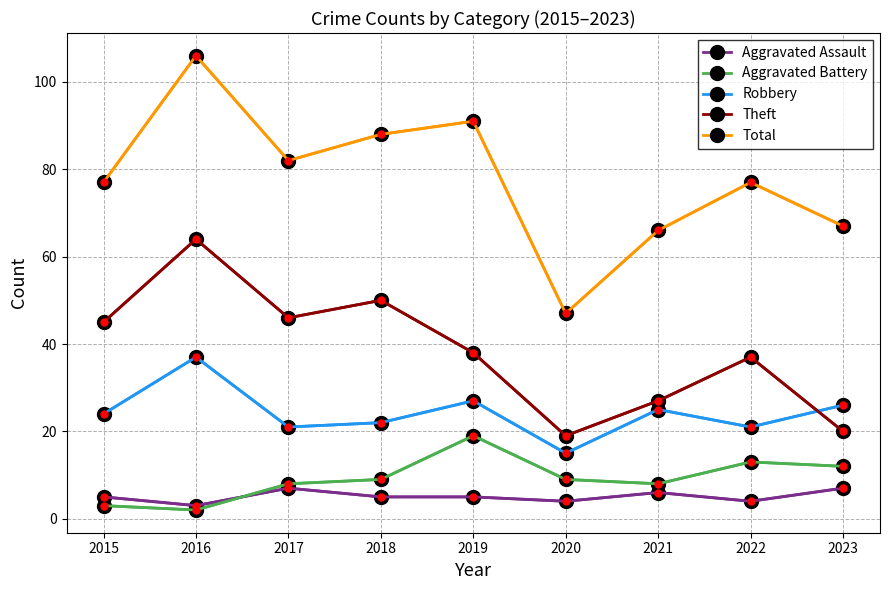

At which category does Robbery reach its first local peak?

2016